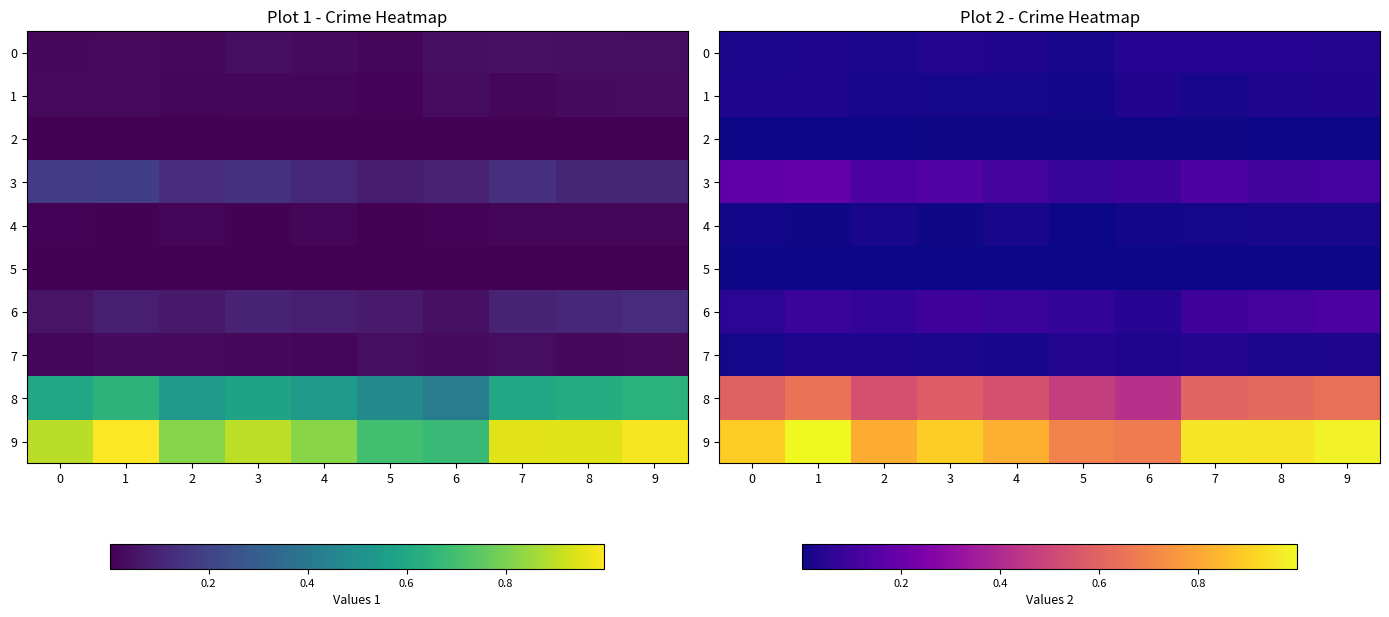

What is the maximum value for 3?

0.2